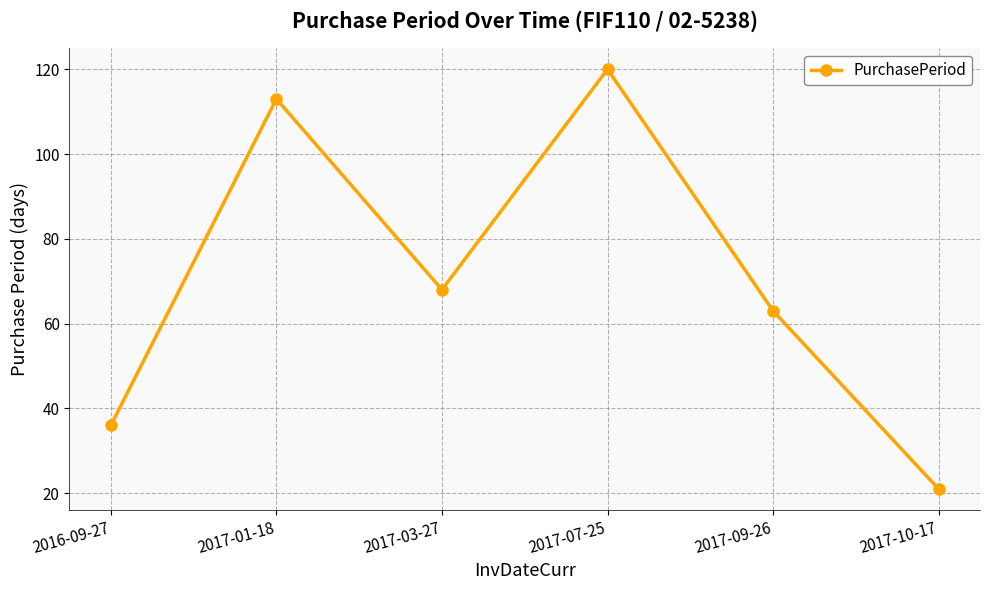

Reading left to right, extract all data points from this chart.

2016-09-27=36	2017-01-18=113	2017-03-27=68	2017-07-25=120	2017-09-26=63	2017-10-17=21